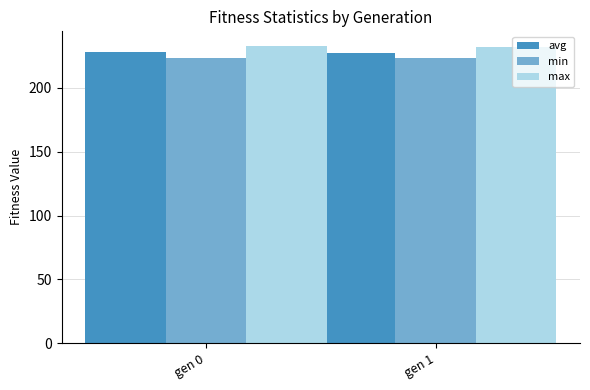

How many values in the min series exceed 223?

1